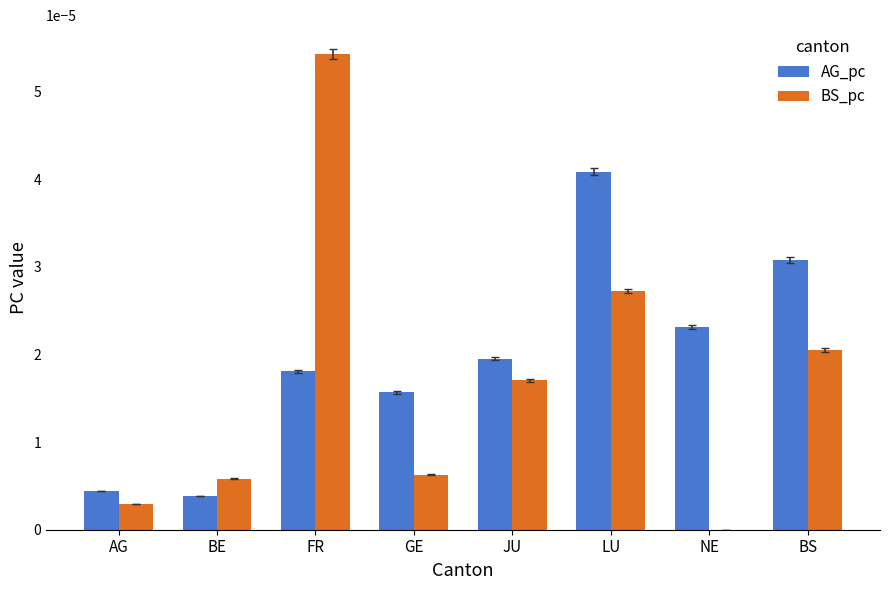

The AG_pc series shows 0.0 at NE. True or false?

True